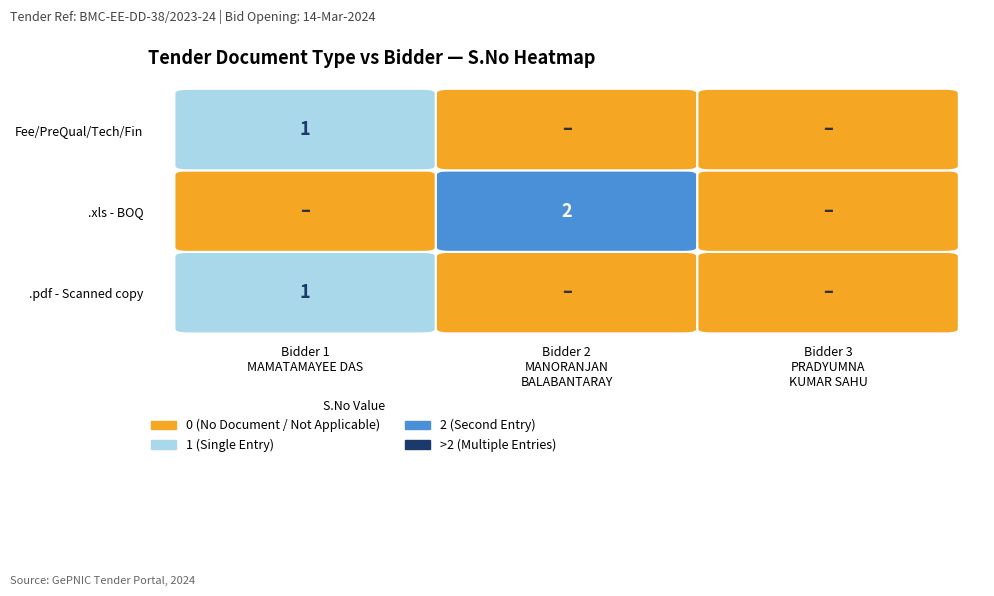

At how many categories does at least one series exceed 1?

1